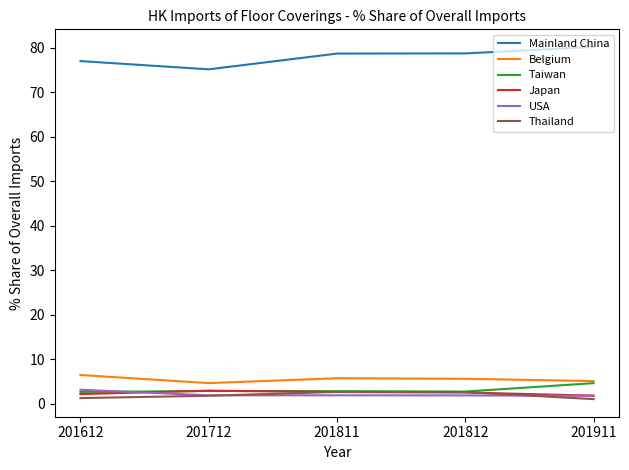

In Taiwan, how many points are higher than both neighbors (excluding endpoints)?

1